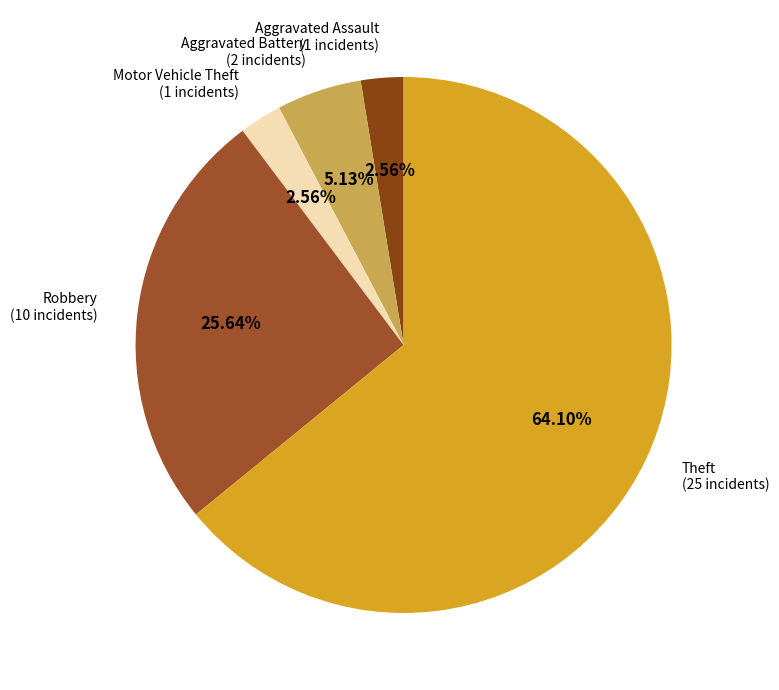

Which category has the biggest portion of the pie?

Theft